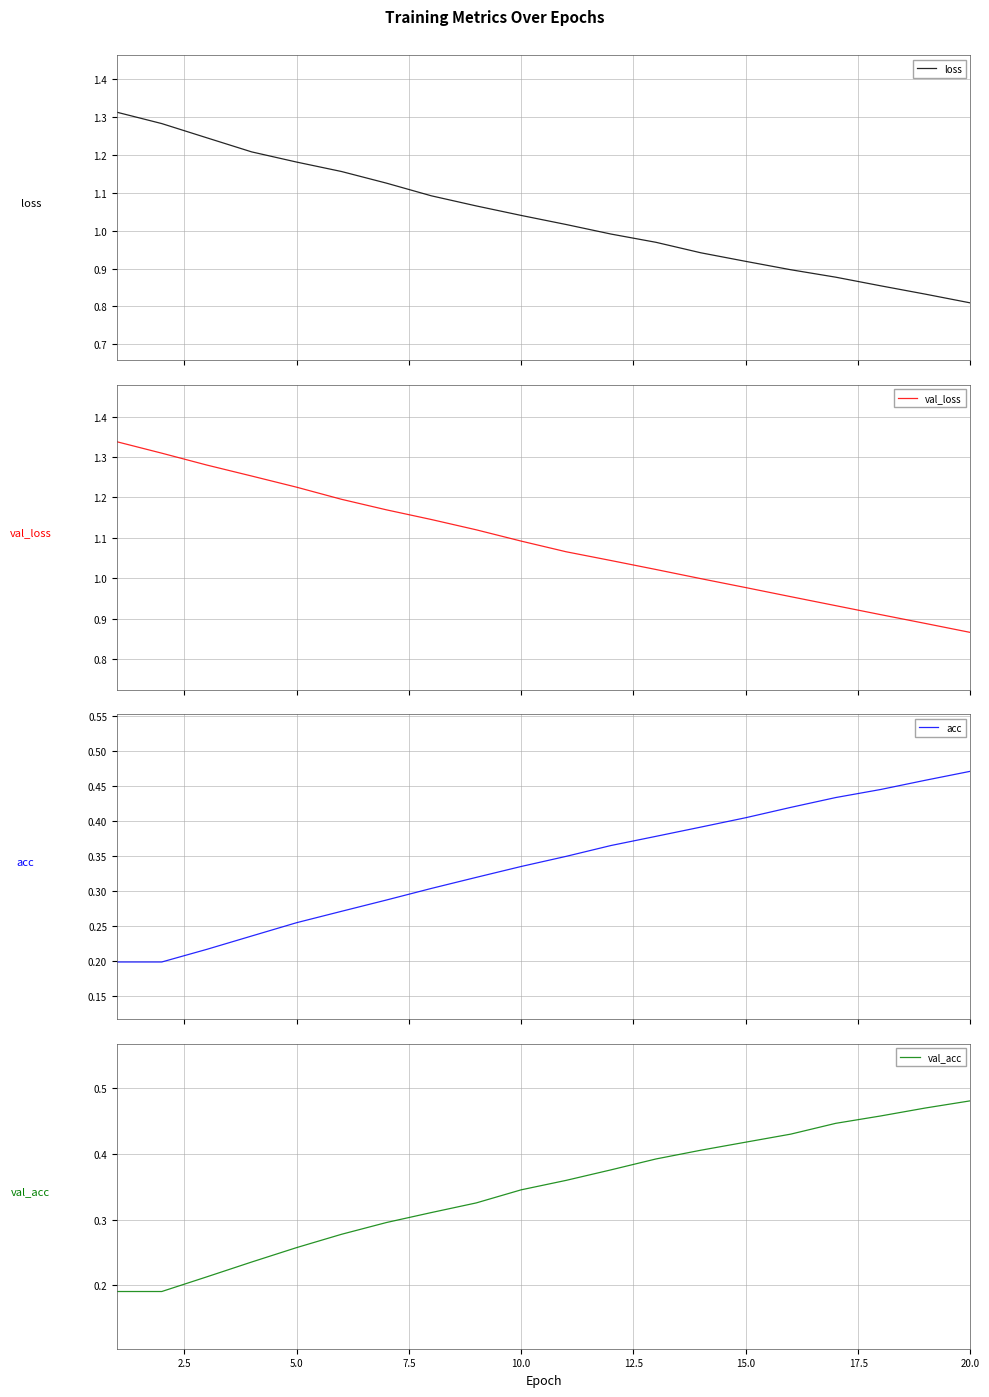

Reading left to right, extract all data points from this chart.

loss: 1.3	1.3	1.2	1.2	1.2	1.2	1.1	1.1	1.1	1.0	1.0	1.0	1.0	0.9	0.9	0.9	0.9	0.9	0.8	0.8
val_loss: 1.3	1.3	1.3	1.3	1.2	1.2	1.2	1.1	1.1	1.1	1.1	1.0	1.0	1.0	1.0	1.0	0.9	0.9	0.9	0.9
acc: 0.2	0.2	0.2	0.2	0.3	0.3	0.3	0.3	0.3	0.3	0.3	0.4	0.4	0.4	0.4	0.4	0.4	0.4	0.5	0.5
val_acc: 0.2	0.2	0.2	0.2	0.3	0.3	0.3	0.3	0.3	0.3	0.4	0.4	0.4	0.4	0.4	0.4	0.4	0.5	0.5	0.5